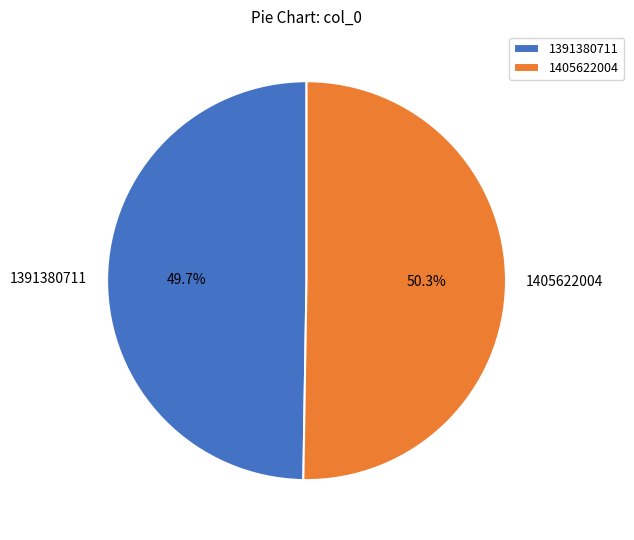

To the nearest percent, what is the average slice percentage?

50%